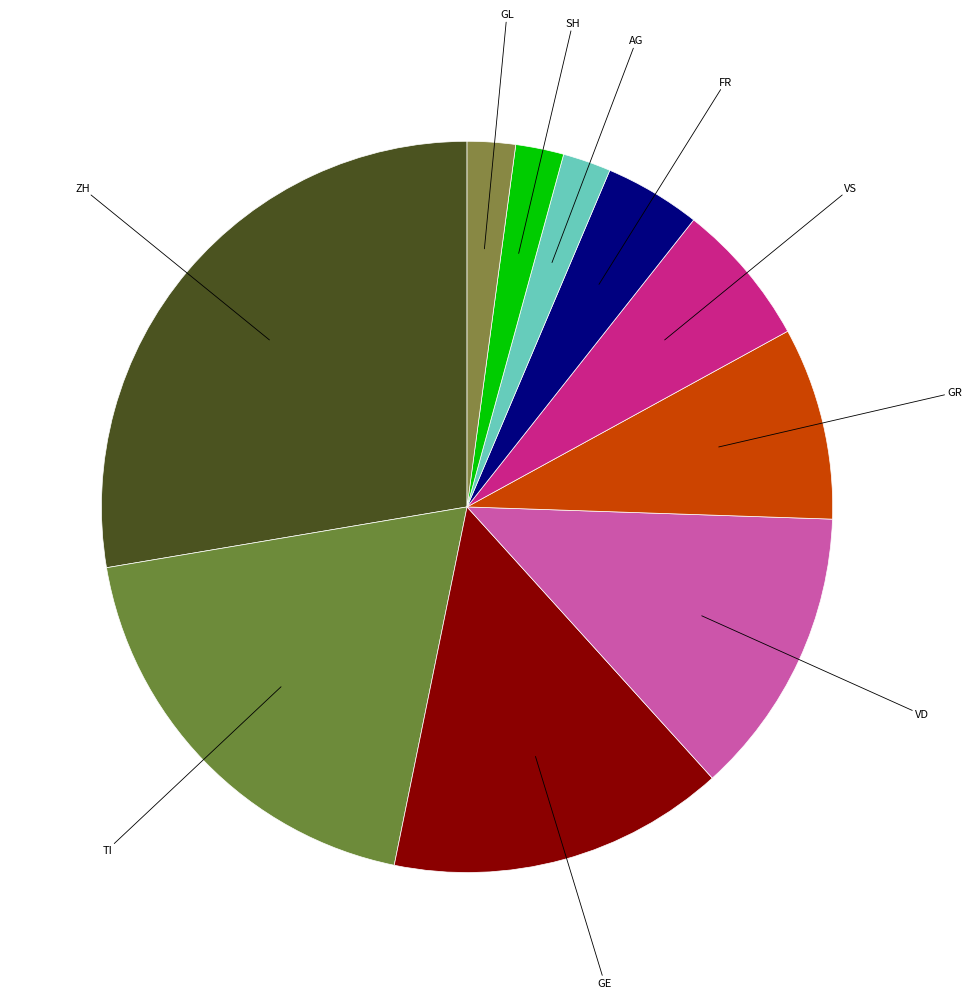

To the nearest percent, what is the difference between the largest and smallest slice percentages?

26%